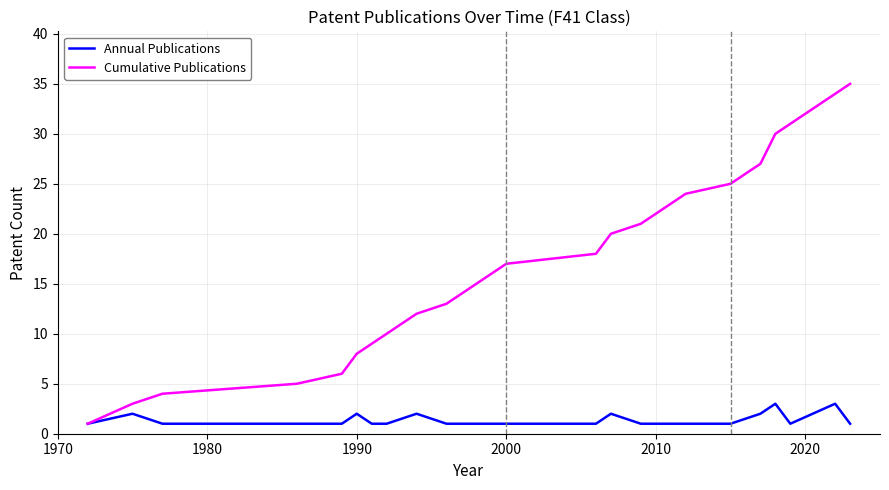

Which series has the largest total across all categories?

Cumulative Publications